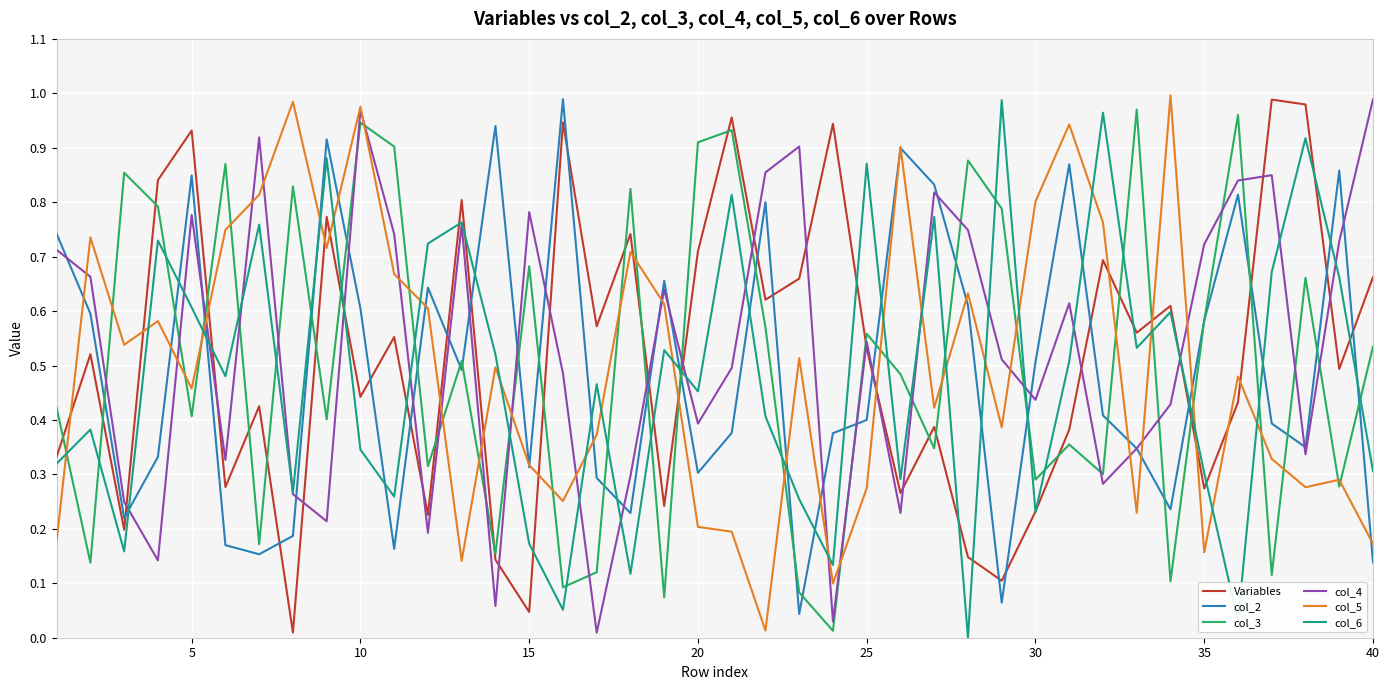

How many intersections are there between col_4 and col_3?

24